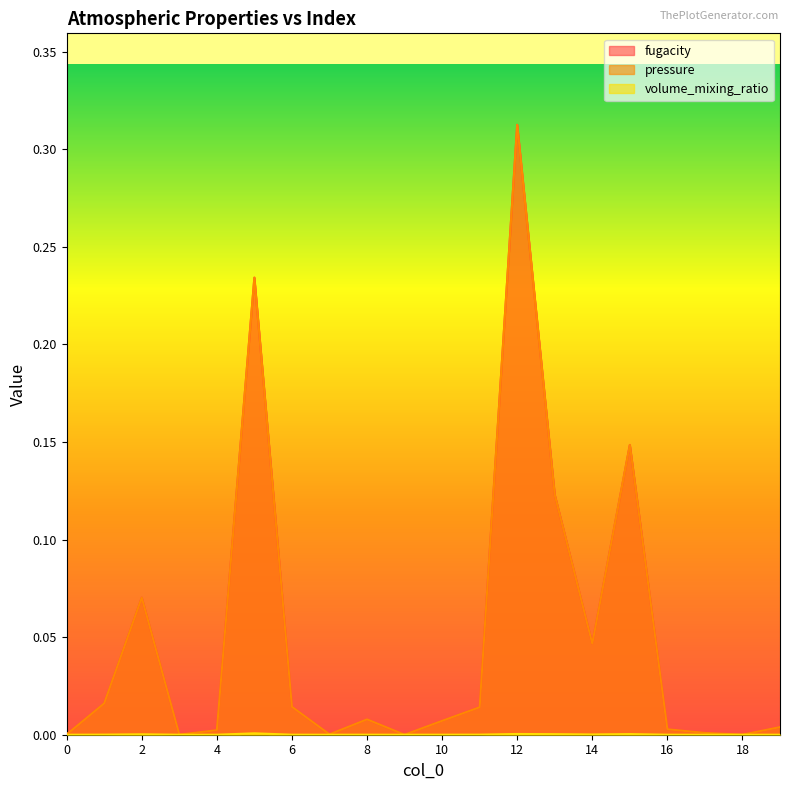

Reading left to right, what are all the values shown in this chart?

fugacity: 0=0.0	1=0.0	2=0.1	3=0.0	4=0.0	5=0.2	6=0.0	7=0.0	8=0.0	9=0.0	10=0.0	11=0.0	12=0.3	13=0.1	14=0.0	15=0.1	16=0.0	17=0.0	18=0.0	19=0.0
pressure: 0=0.0	1=0.0	2=0.1	3=0.0	4=0.0	5=0.2	6=0.0	7=0.0	8=0.0	9=0.0	10=0.0	11=0.0	12=0.3	13=0.1	14=0.0	15=0.1	16=0.0	17=0.0	18=0.0	19=0.0
volume_mixing_ratio: 0=0.0	1=0.0	2=0.0	3=0.0	4=0.0	5=0.0	6=0.0	7=0.0	8=0.0	9=0.0	10=0.0	11=0.0	12=0.0	13=0.0	14=0.0	15=0.0	16=0.0	17=0.0	18=0.0	19=0.0